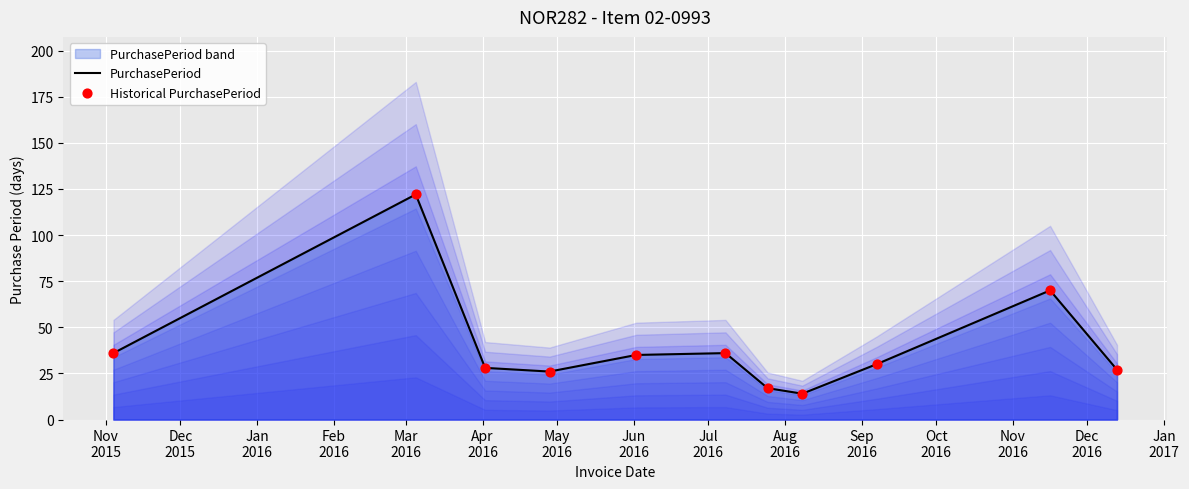

Which series has the widest spread of Y values?

PurchasePeriod